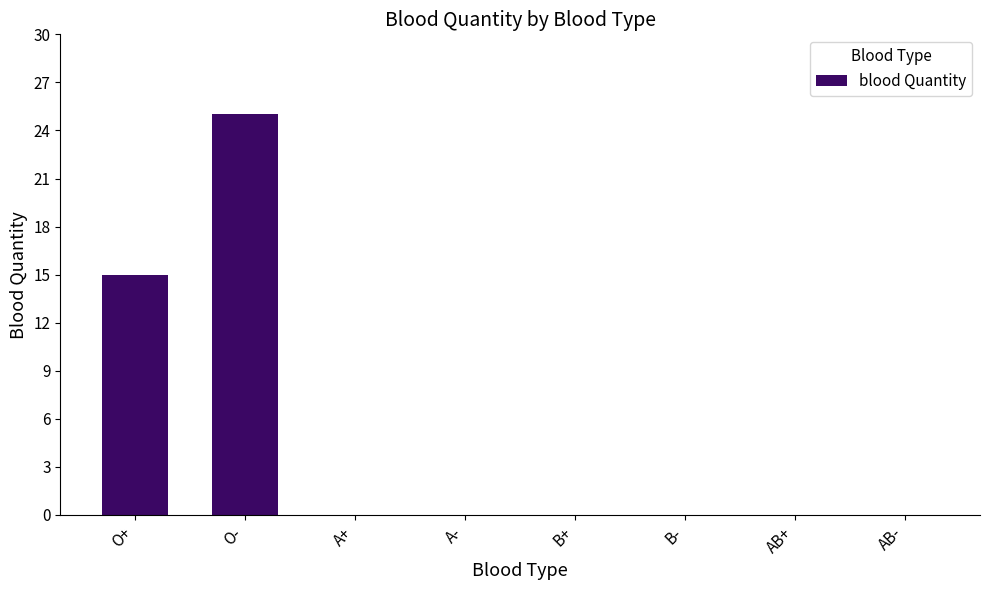

Reading left to right, list all the values displayed in this chart.

O+=15	O-=25	A+=0	A-=0	B+=0	B-=0	AB+=0	AB-=0